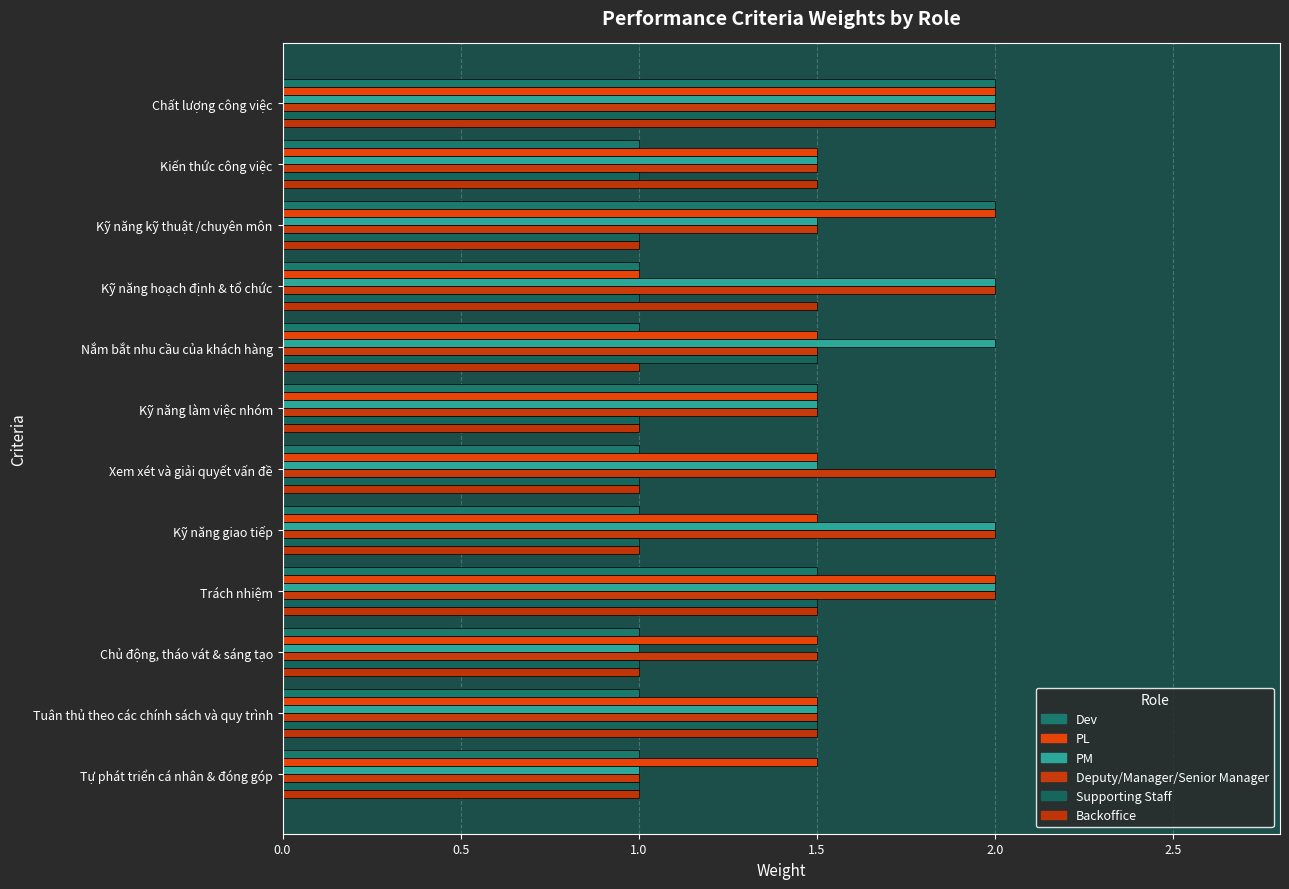

What is the difference between the maximum and minimum values in the Deputy/Manager/Senior Manager series?

1.0